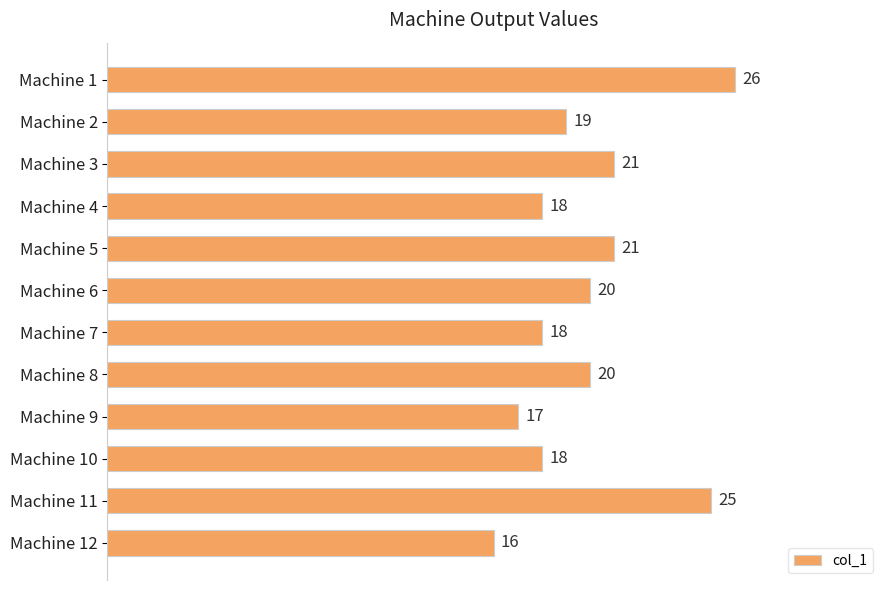

Reading top to bottom, extract all data points from this chart.

26	19	21	18	21	20	18	20	17	18	25	16